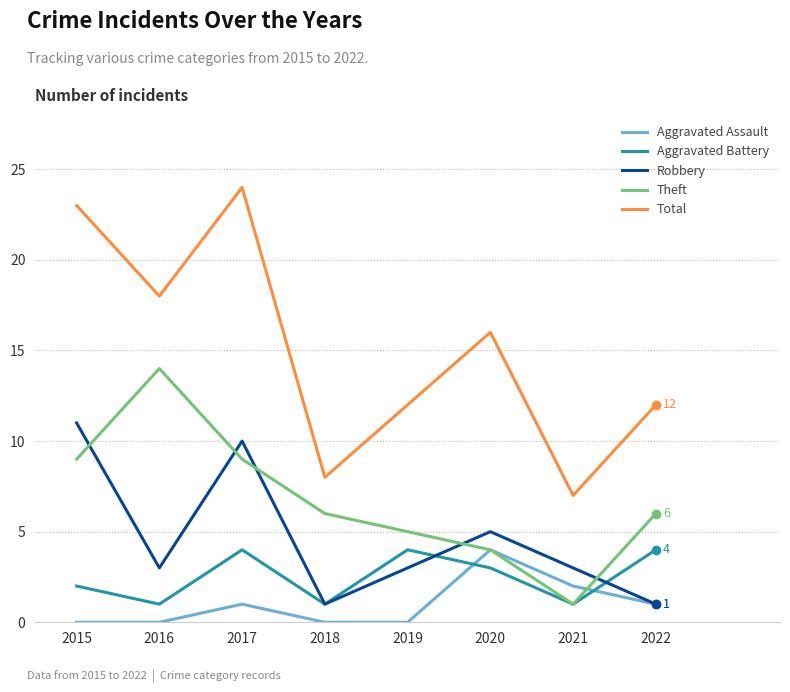

Rank the series at 2015 from lowest to highest value.

Aggravated Assault, Aggravated Battery, Theft, Robbery, Total